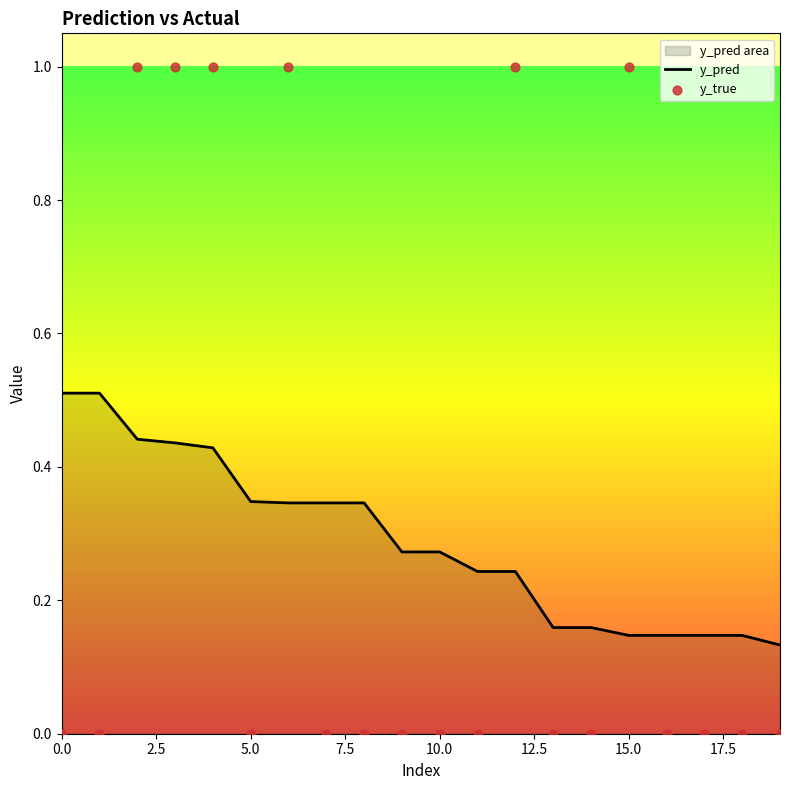

Which series contains the lowest Y value?

y_true